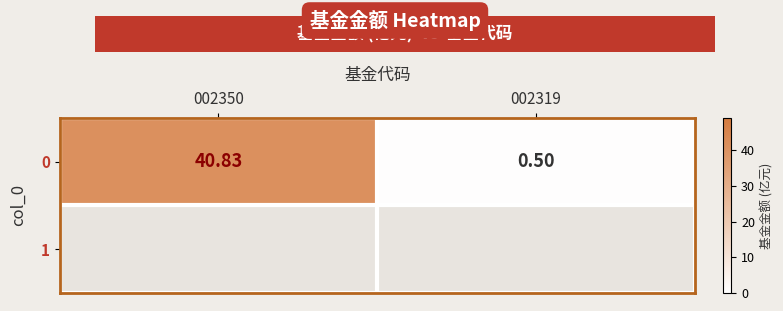

Rank the categories by value from lowest to highest.

002319, 002350